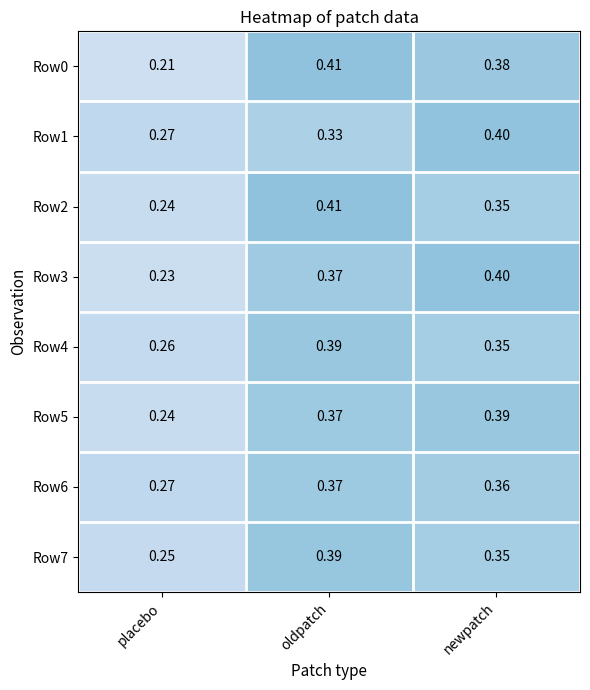

Which category has the highest value across all series?

oldpatch